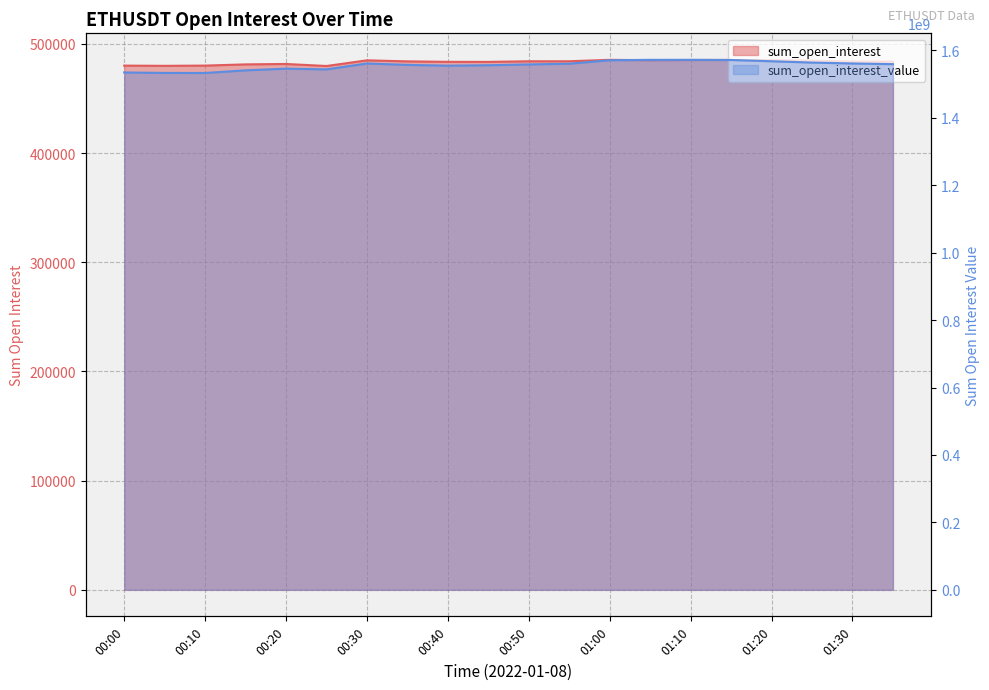

The value of sum_open_interest_value at 01:25 is 1563968395.3. True or false?

True